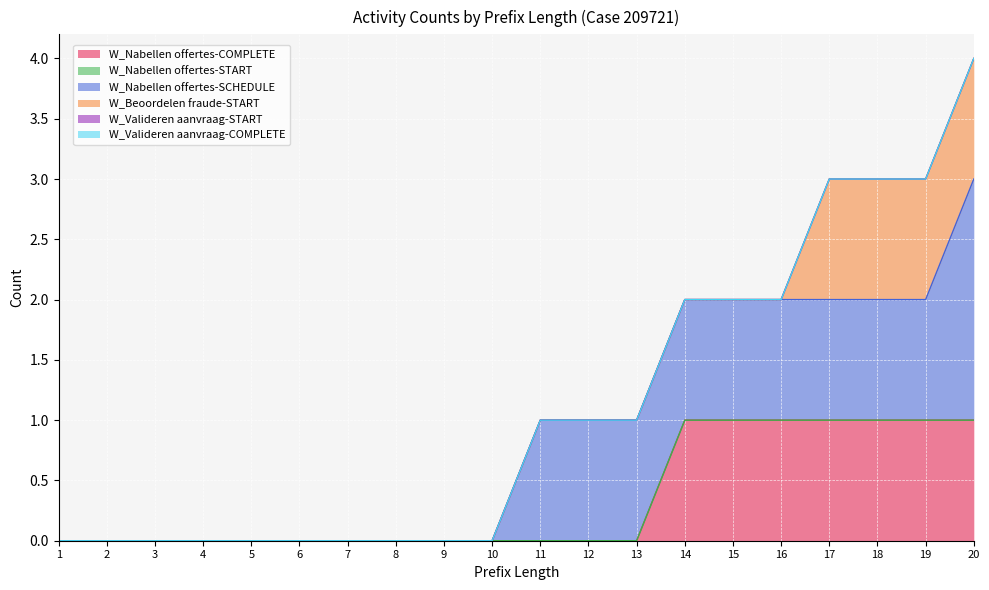

Count the W_Nabellen offertes-COMPLETE values in the range 0 to 1.

20